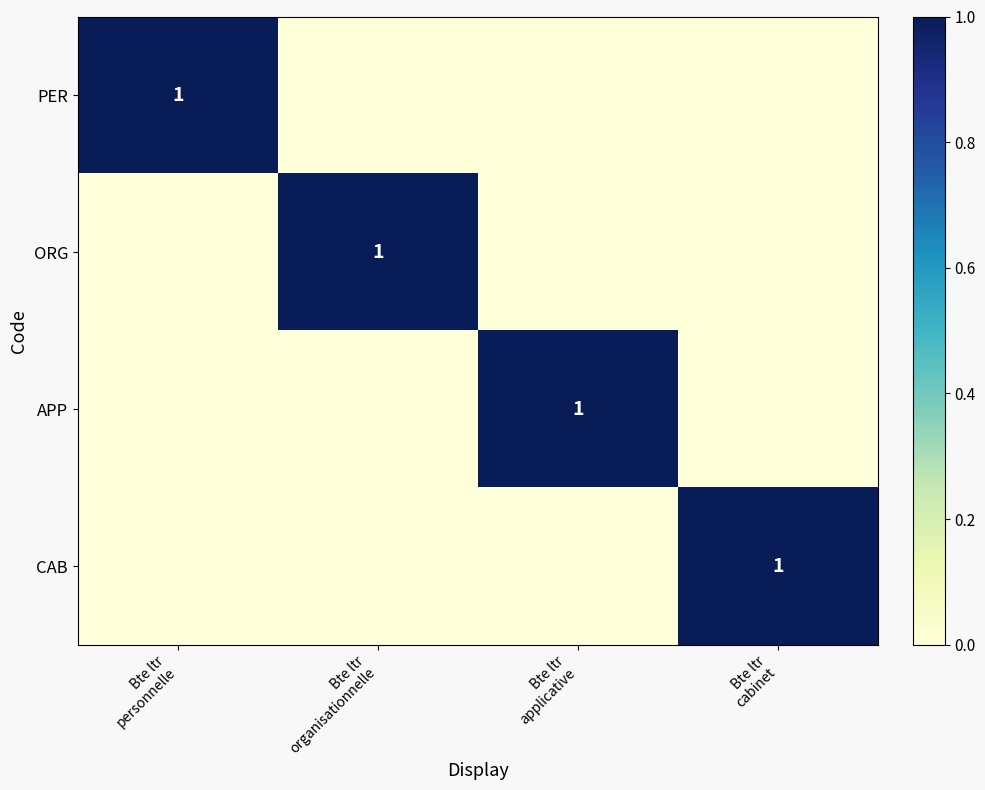

At Bte ltr applicative, list the series in order from smallest to largest.

PER, ORG, CAB, APP